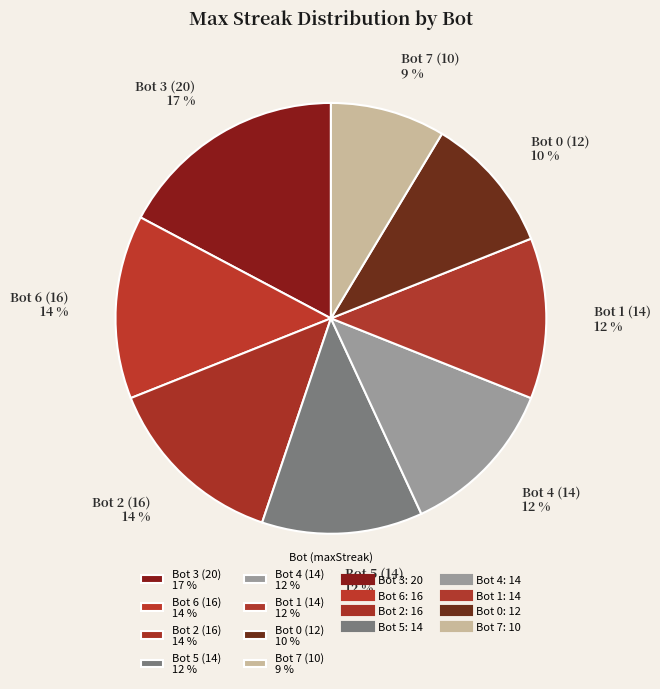

What is the ratio of the value at Bot 4 (14) 12 % to the value at Bot 5 (14) 12 %?

1.0